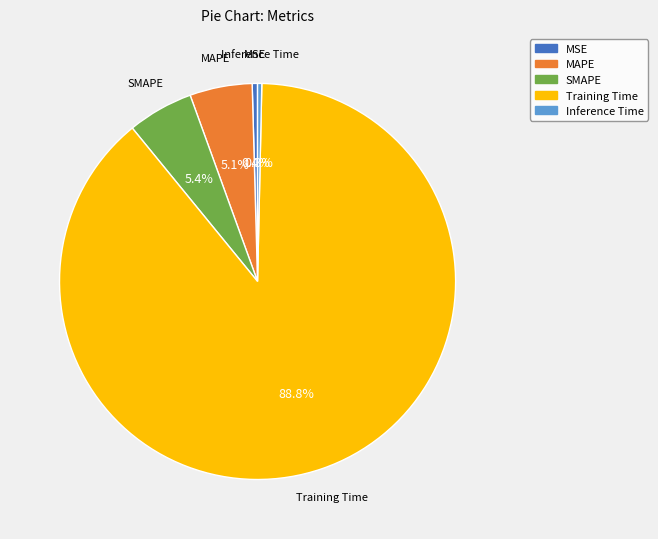

How many slices are in this pie chart?

5